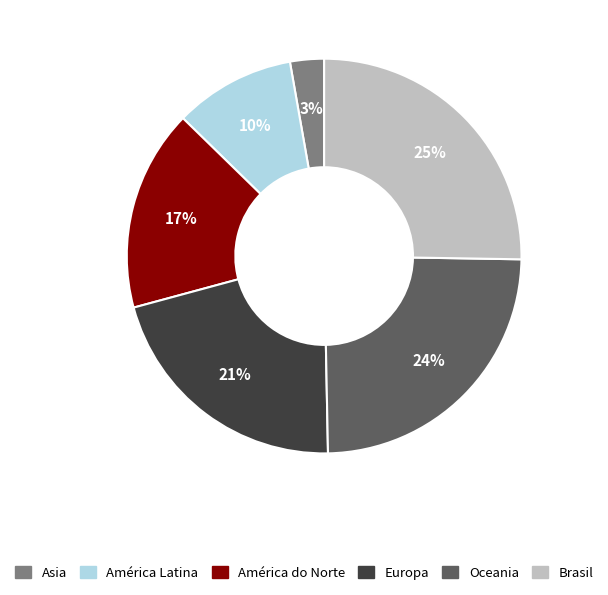

The Brasil slice represents 33% of the pie. True or false?

False